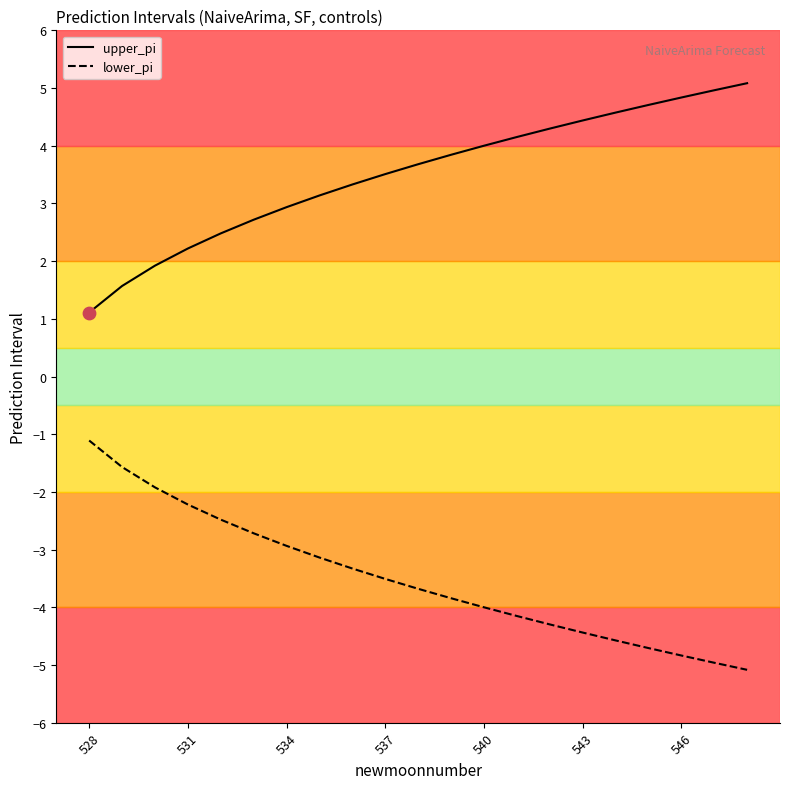

List the series in order of their peak value, lowest first.

lower_pi, upper_pi